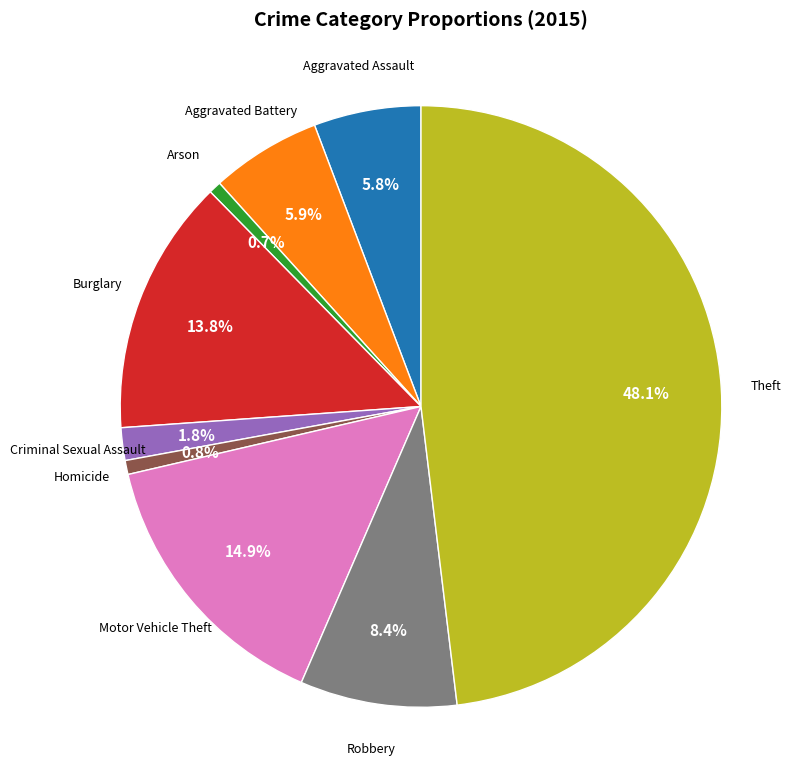

How many slices are in this pie chart?

9